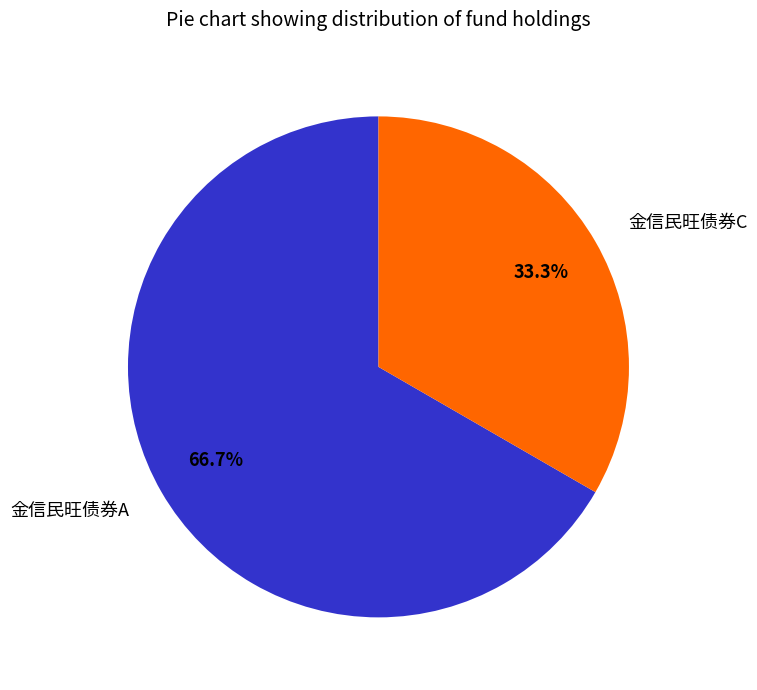

Count the number of slices in the pie.

2